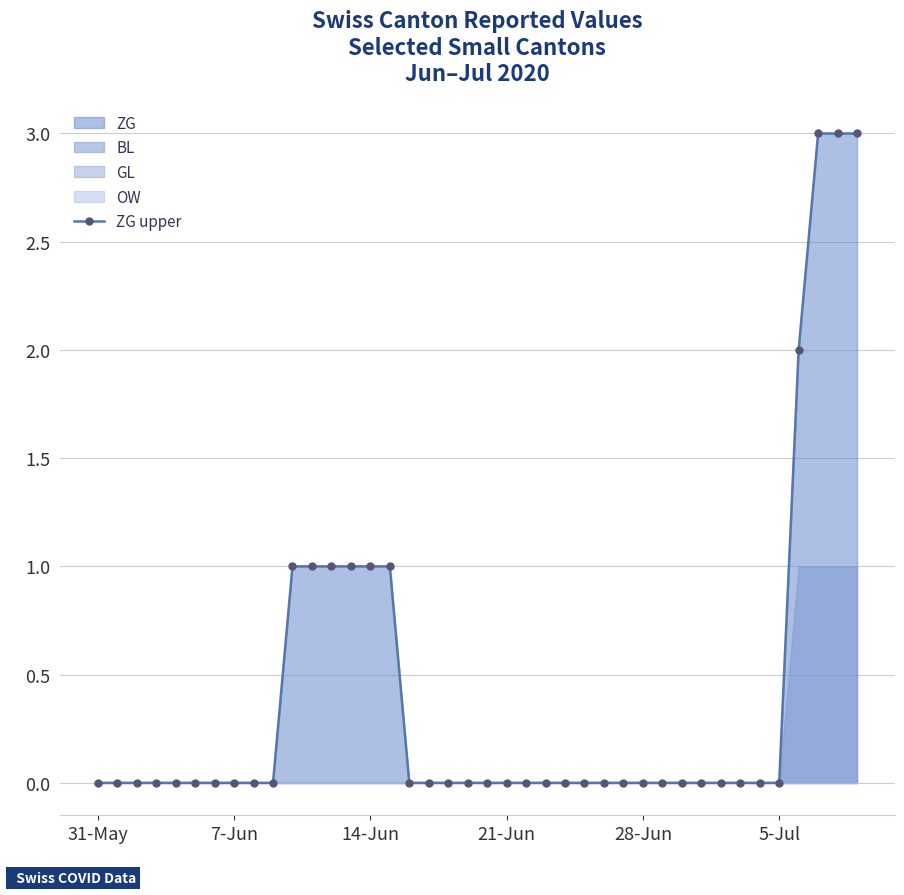

What is the maximum value for ZG upper?

3